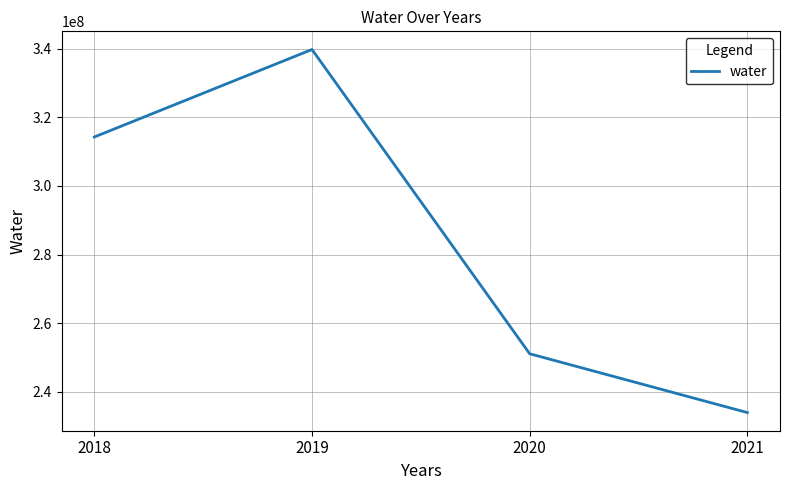

Where is the data nearest to the value 286853106?

2018